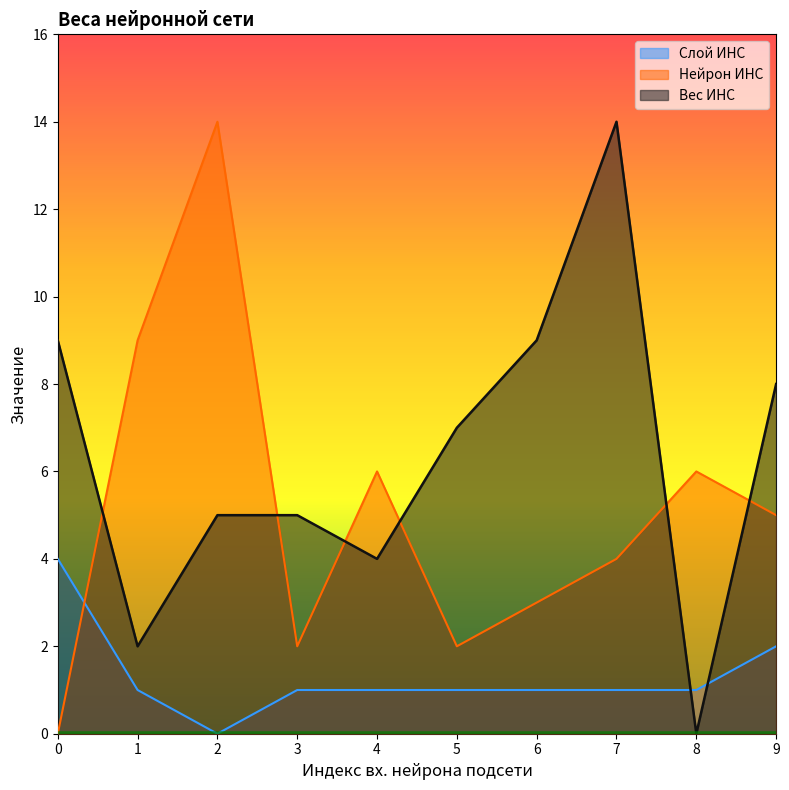

How many data points in Вес ИНС are less than 7?

5